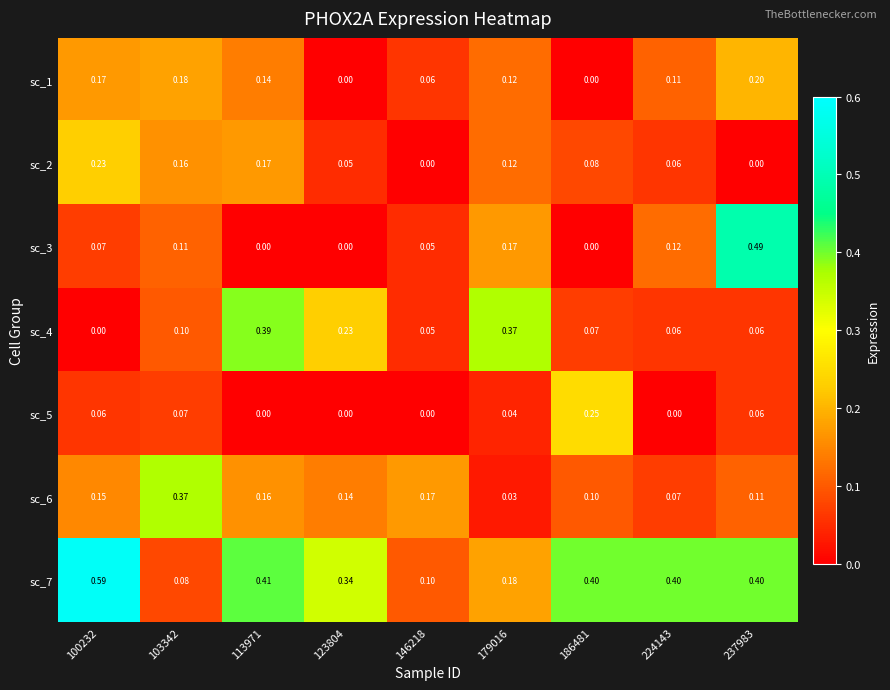

Rank the series at 103342 from highest to lowest value.

sc_6, sc_1, sc_2, sc_3, sc_4, sc_7, sc_5